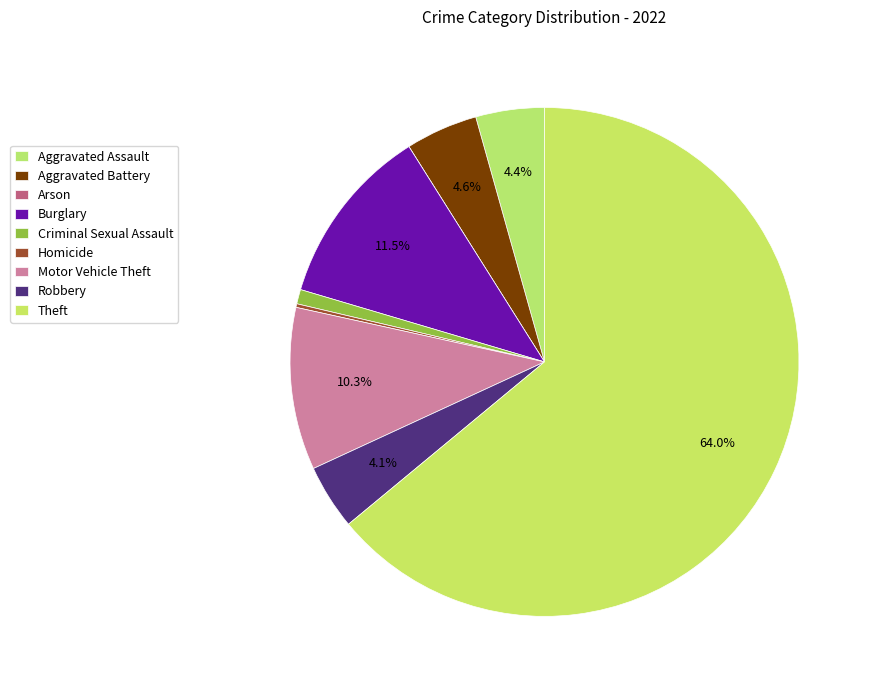

What percentage is the Robbery slice, to the nearest percent?

4%